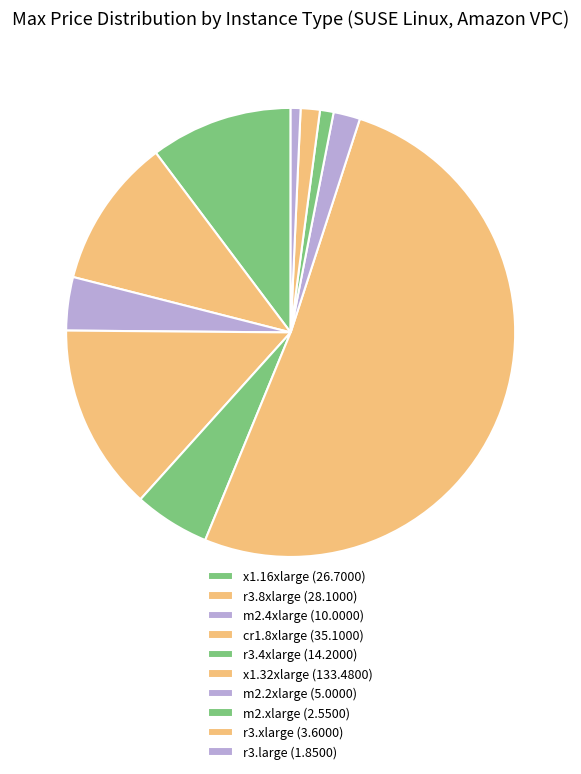

True or false: r3.4xlarge accounts for 5% of the total.

True